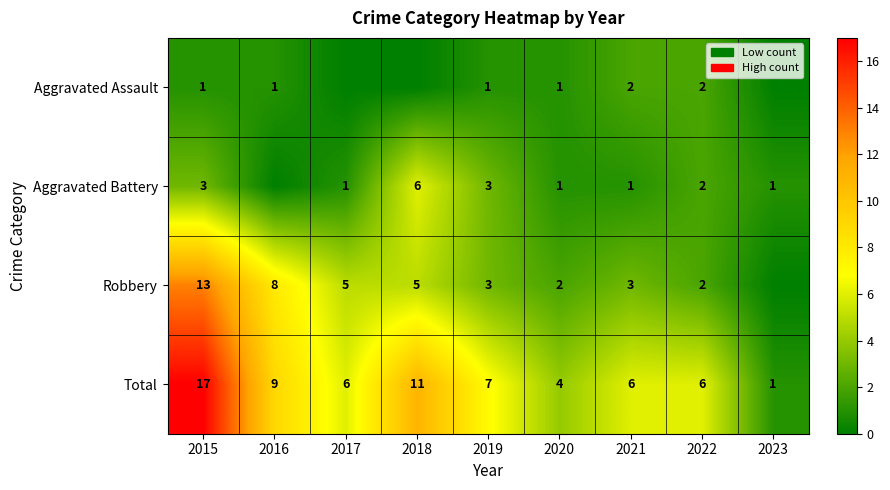

At which category is the sum across all series the highest?

2015